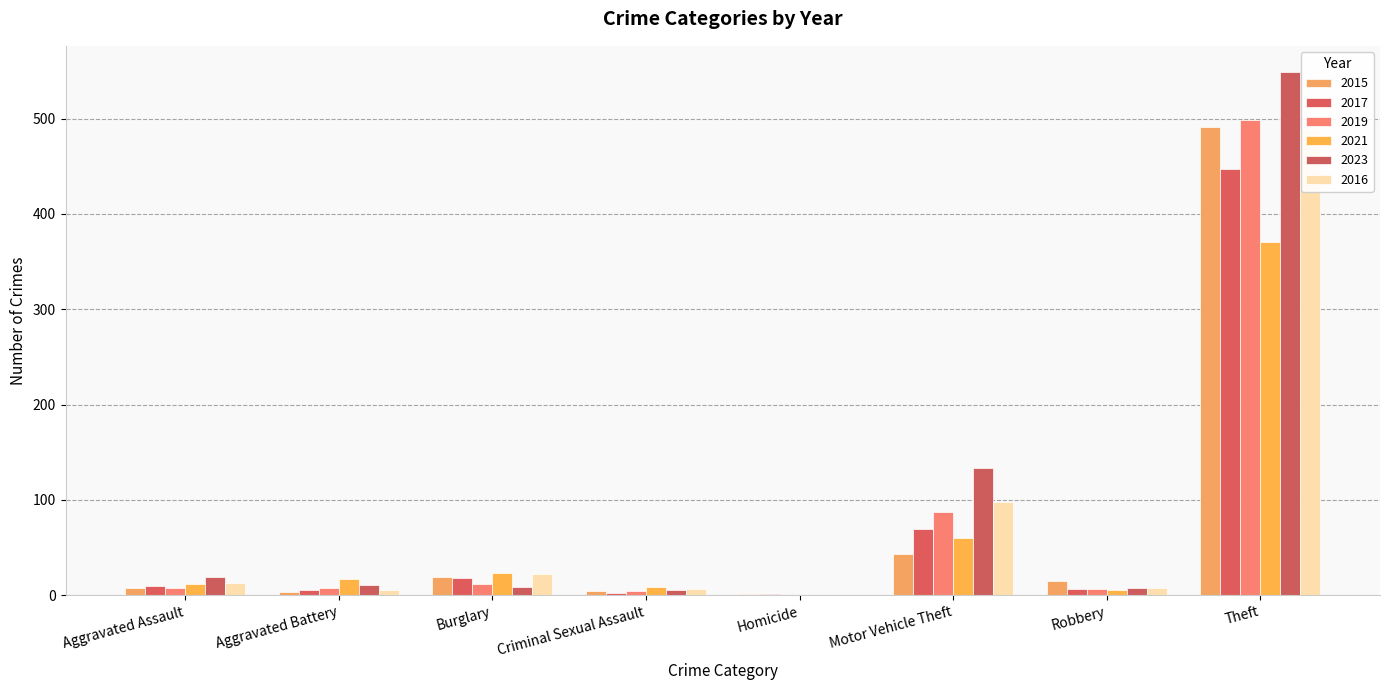

Where is 2023 nearest to the value 274?

Motor Vehicle Theft